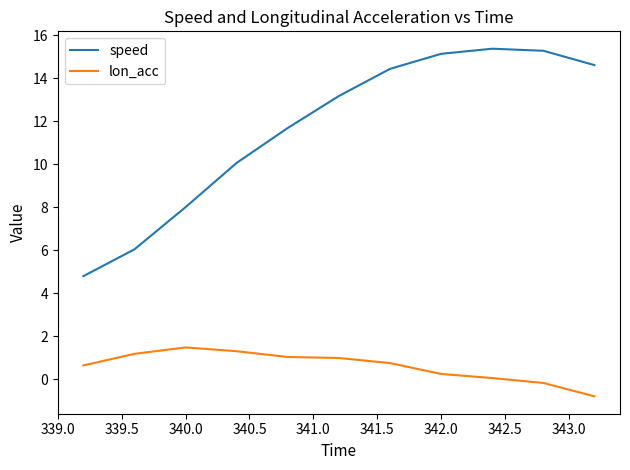

Rank the series by their maximum value, from highest to lowest.

speed, lon_acc